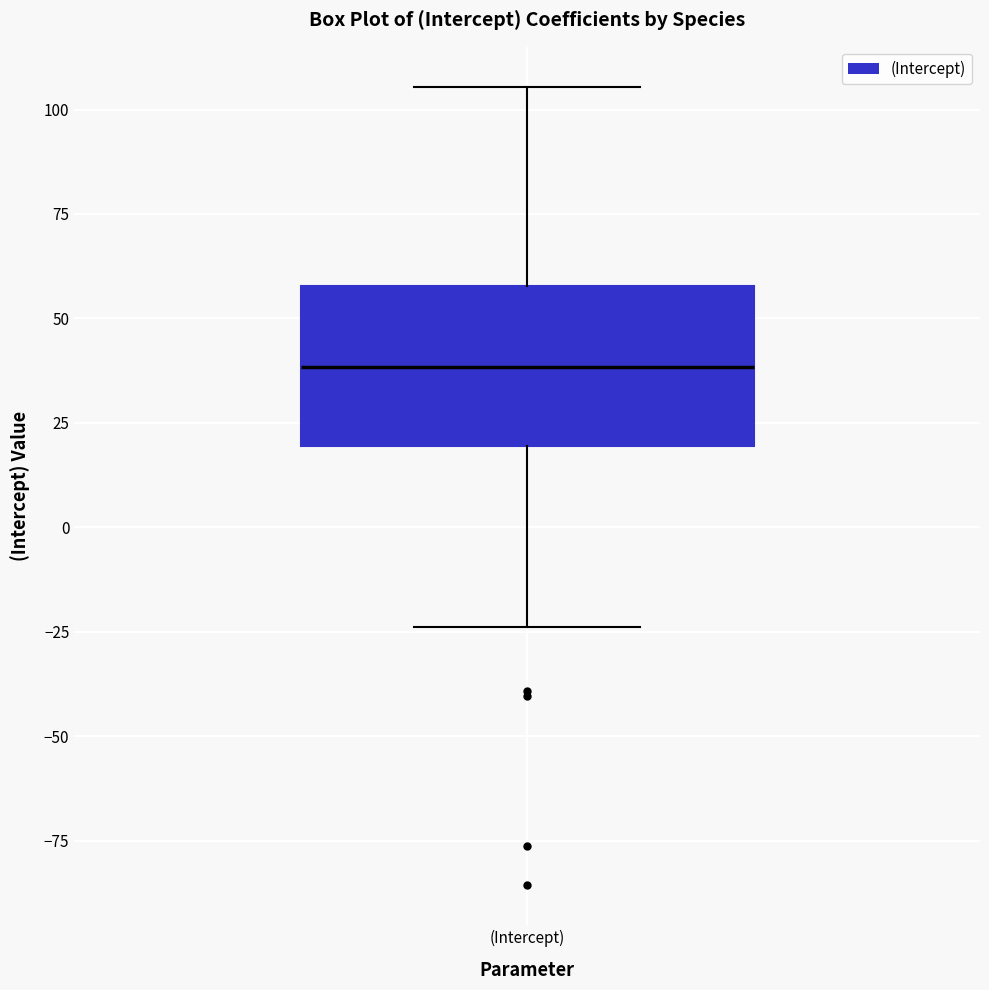

Transcribe this box plot: give where the median line is, the range the box spans, and where the two whiskers end, as read against the y-axis. The values are not printed on the chart, so give them approximately, as read against the axis.

median 40, box 20 to 60, whiskers -25 to 105